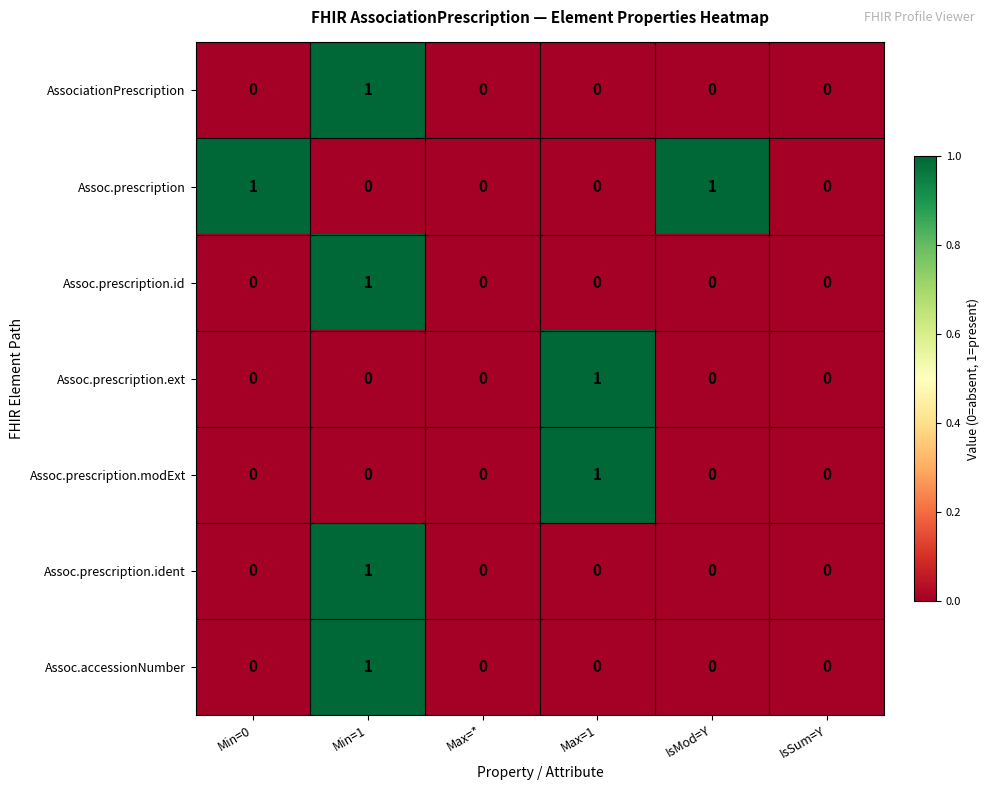

Which category has the highest value in the Assoc.accessionNumber series?

Min=1